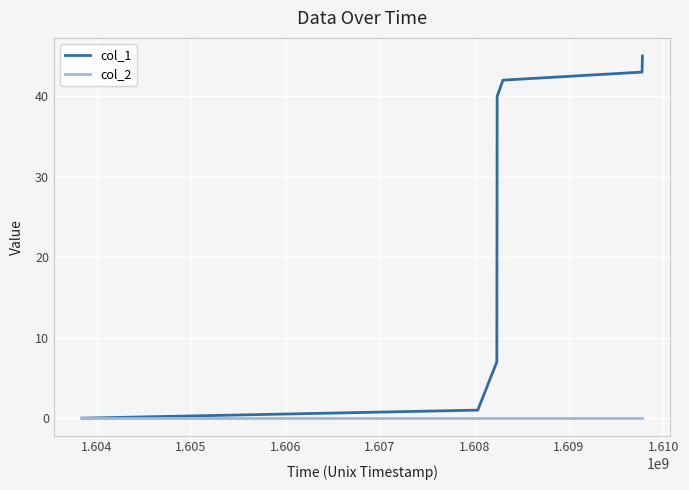

Which series has the largest range (max minus min)?

col_1